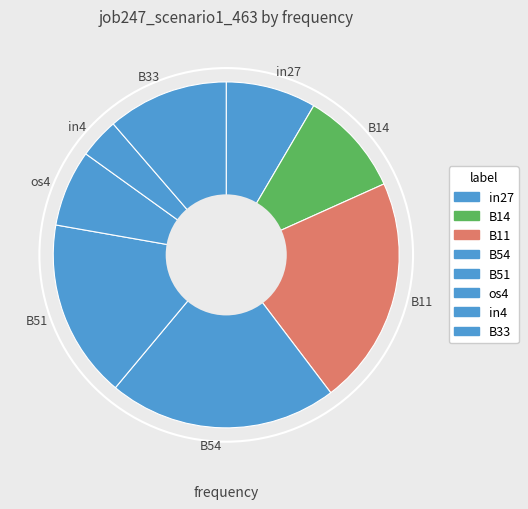

How many segments does this pie chart have?

8